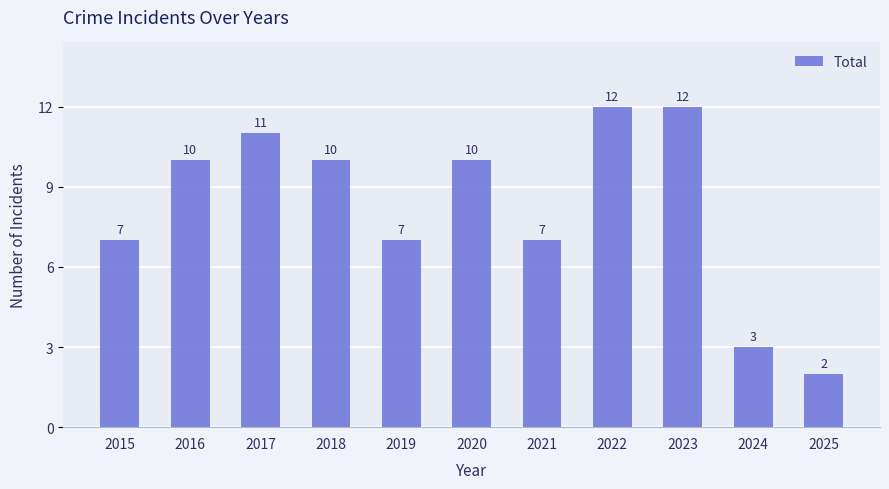

What is the change in value from 2019 to 2025?

-5